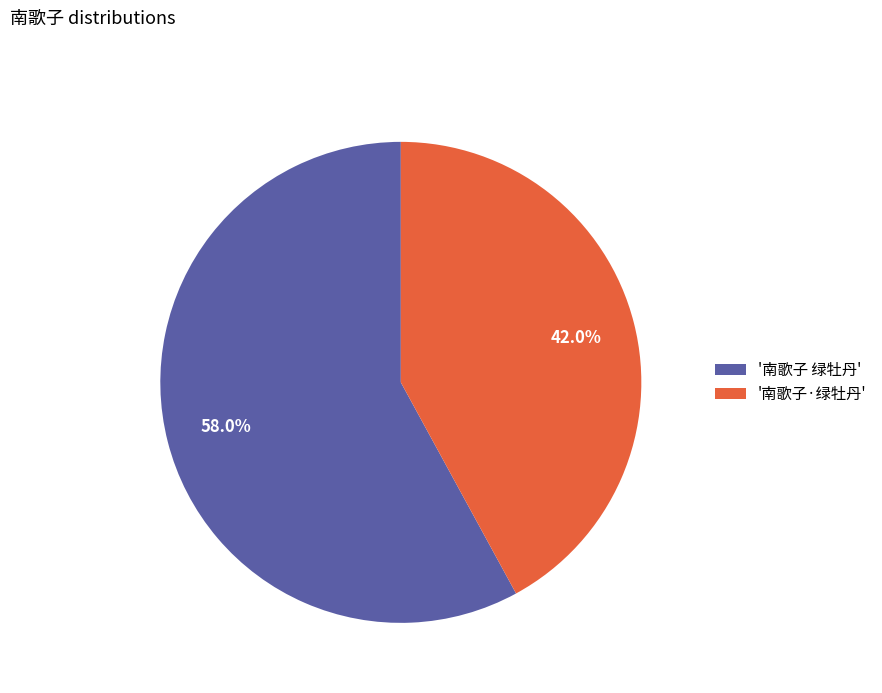

What portion of the pie excludes '南歌子 绿牡丹'?

42.0%